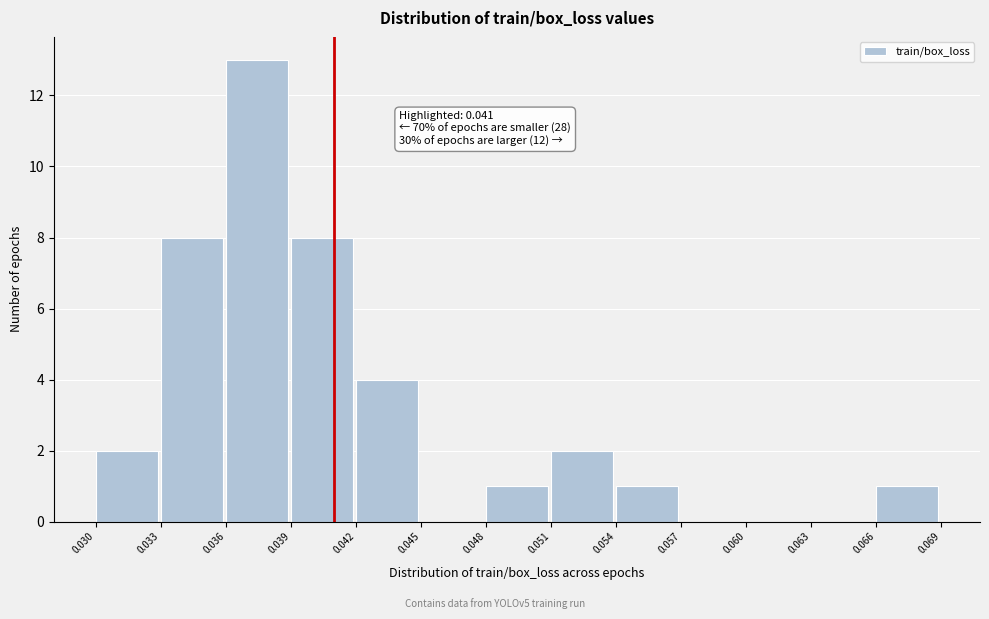

Over which range of the x-axis is the bar tallest?

0.036 to 0.039